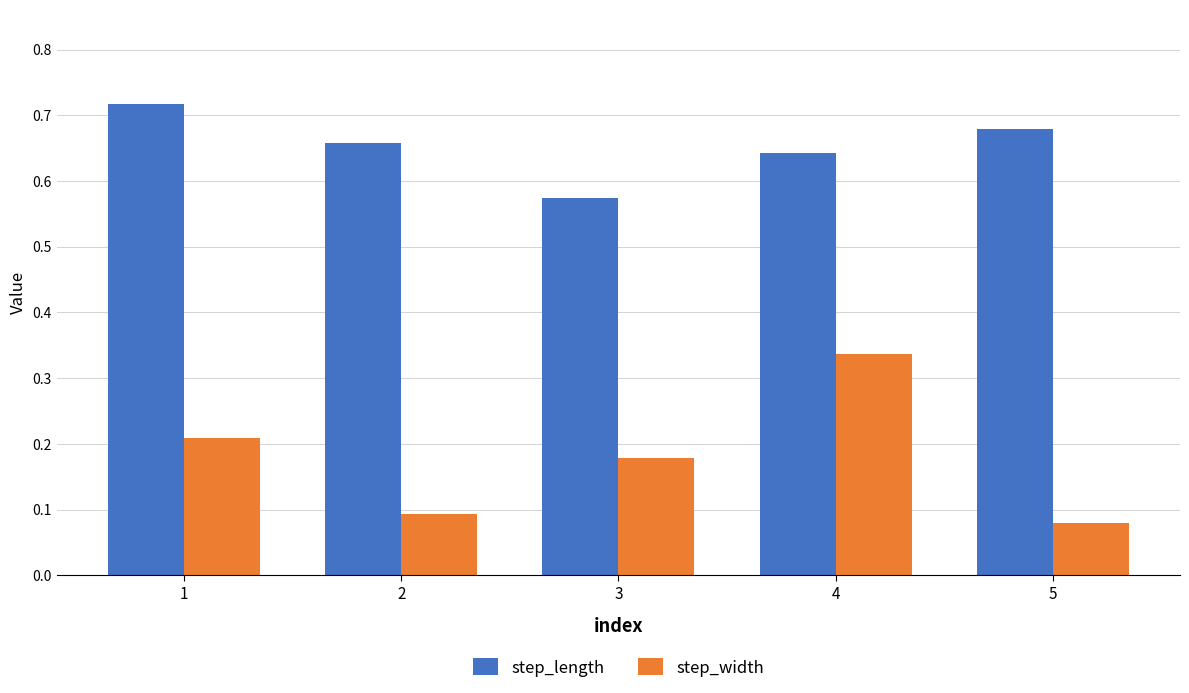

What is the difference between the highest and lowest values at 3?

0.4